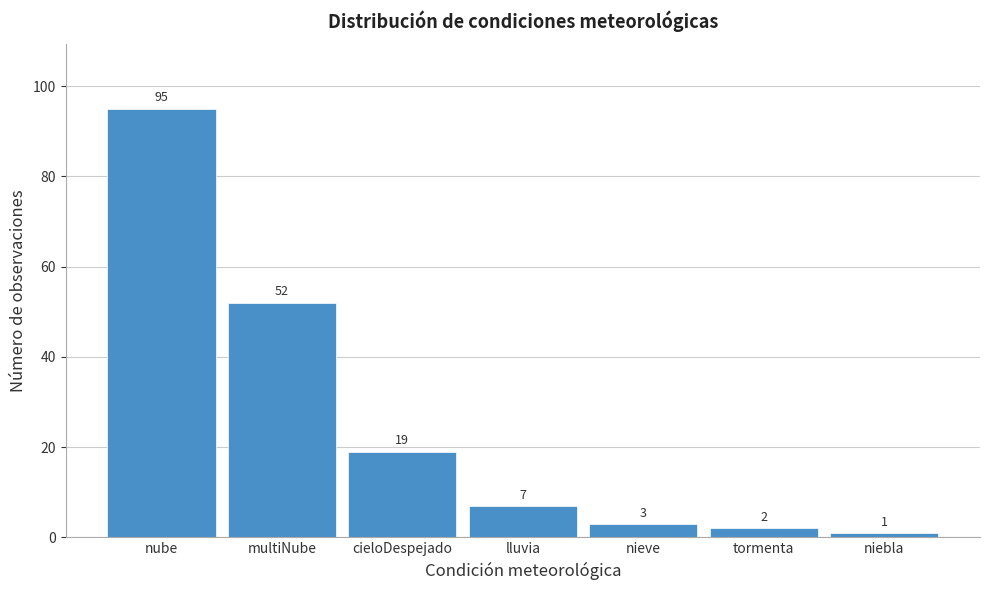

Reading left to right, transcribe all the data shown in this chart.

nube=95	multiNube=52	cieloDespejado=19	lluvia=7	nieve=3	tormenta=2	niebla=1